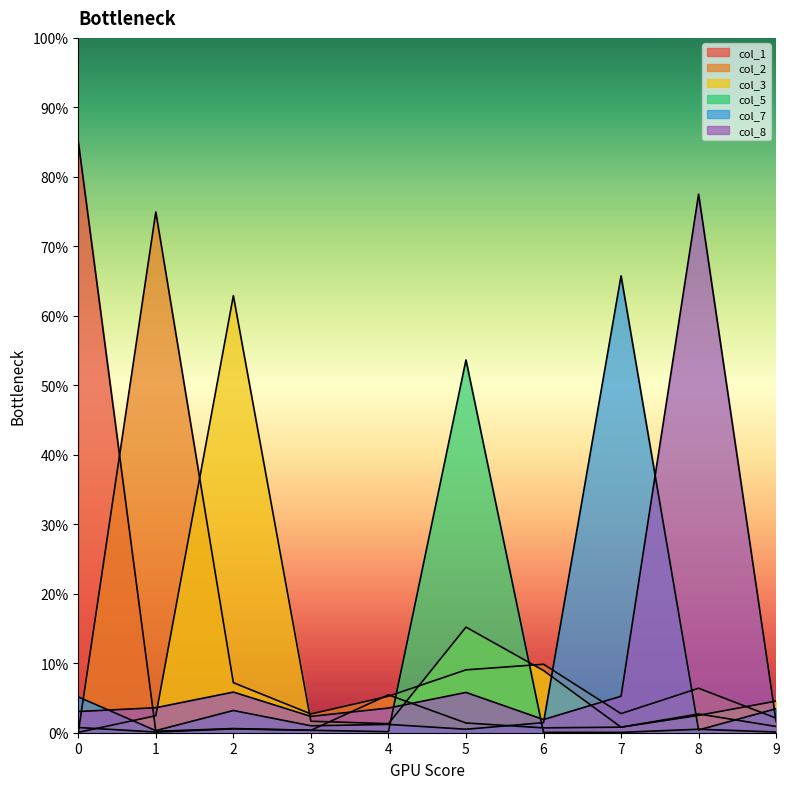

Is it true that col_8 equals 0.1 at 1?

False